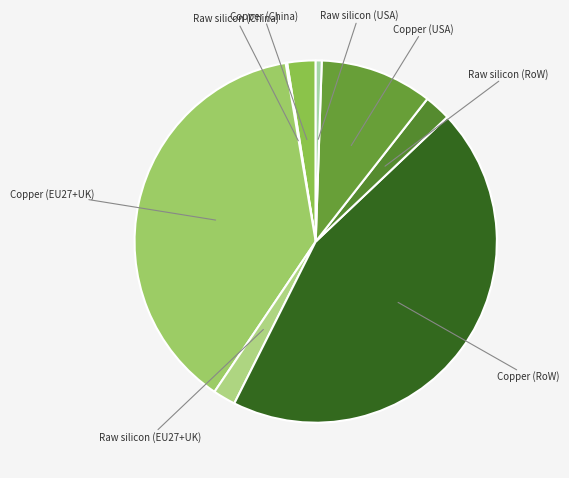

Does Copper (USA) account for over 50% of the chart?

No